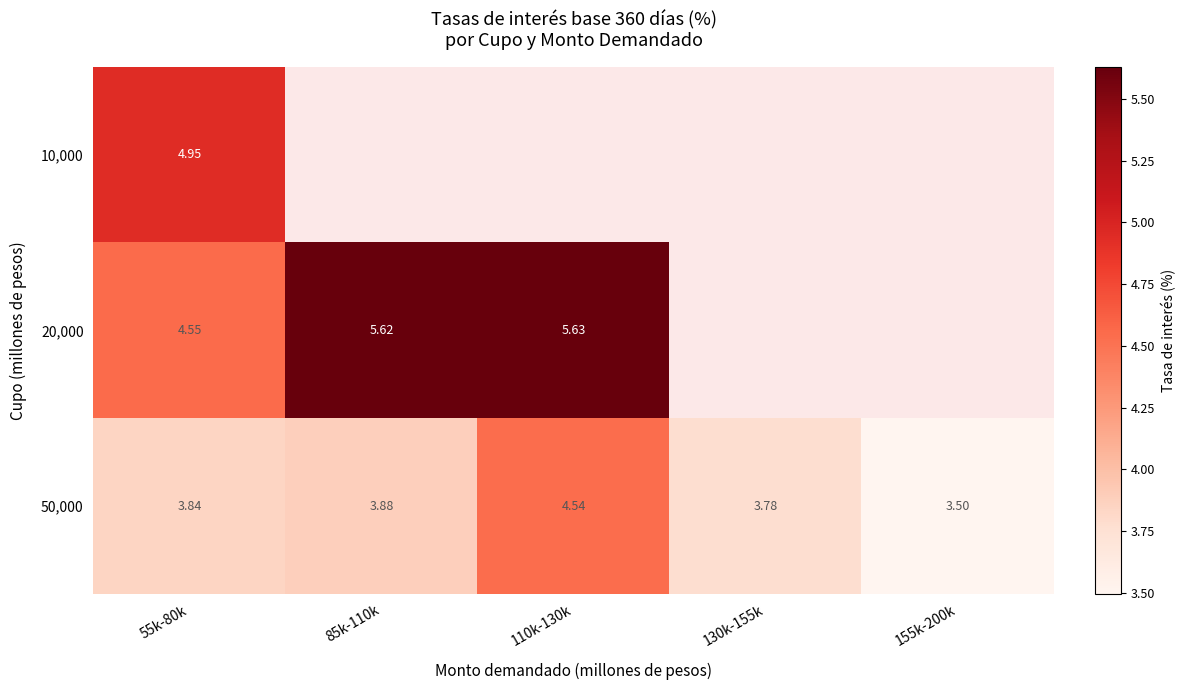

At which label is 50,000 closest to 4?

85k-110k